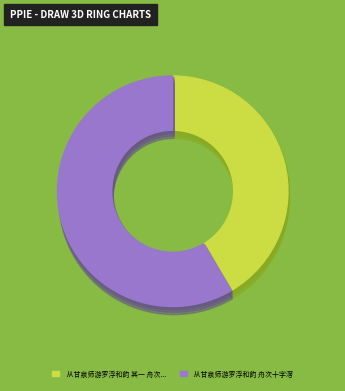

How many segments does this pie chart have?

2